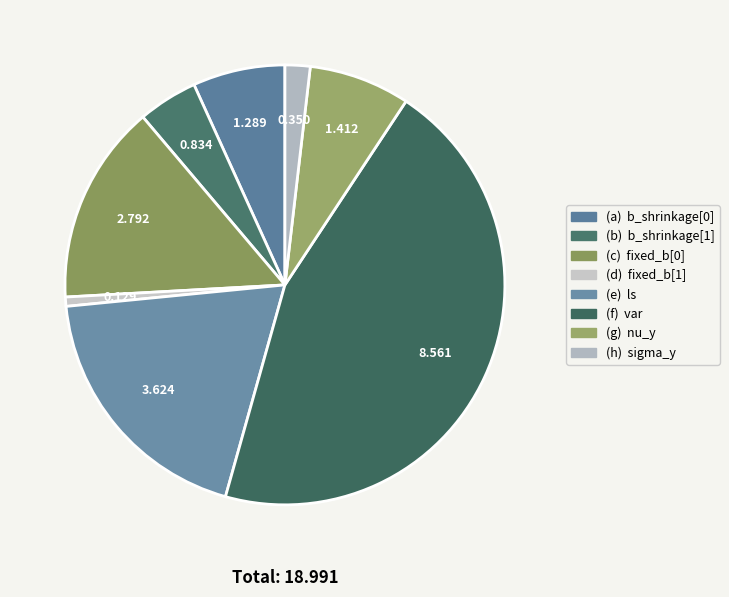

How many segments does this pie chart have?

8